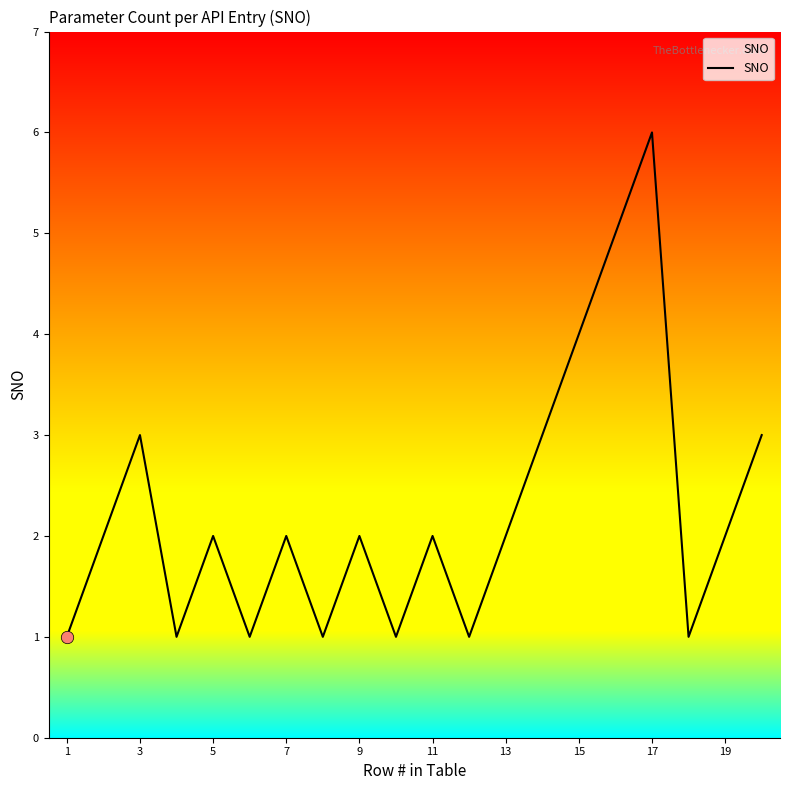

What is the difference between the maximum and minimum values?

5